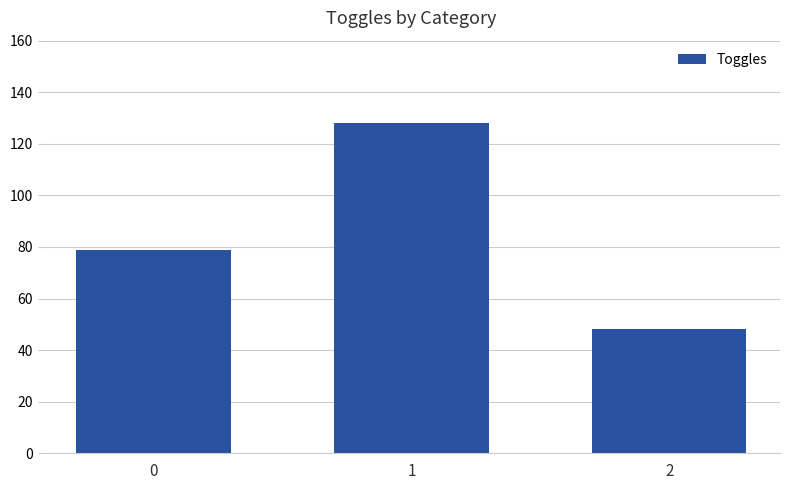

Rank the categories by value from highest to lowest.

1, 0, 2